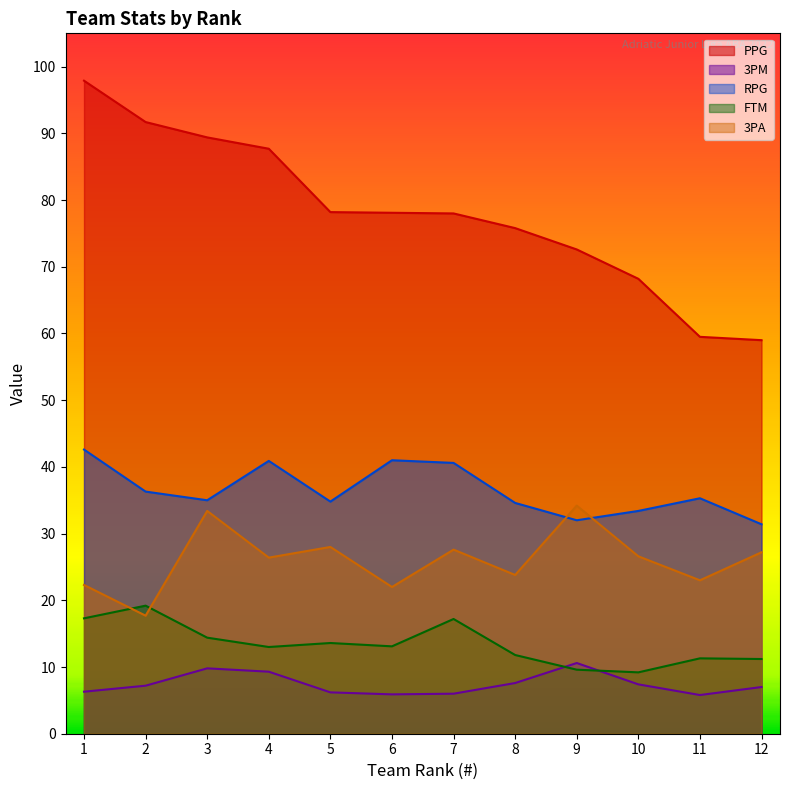

At which category is the sum across all series the highest?

1